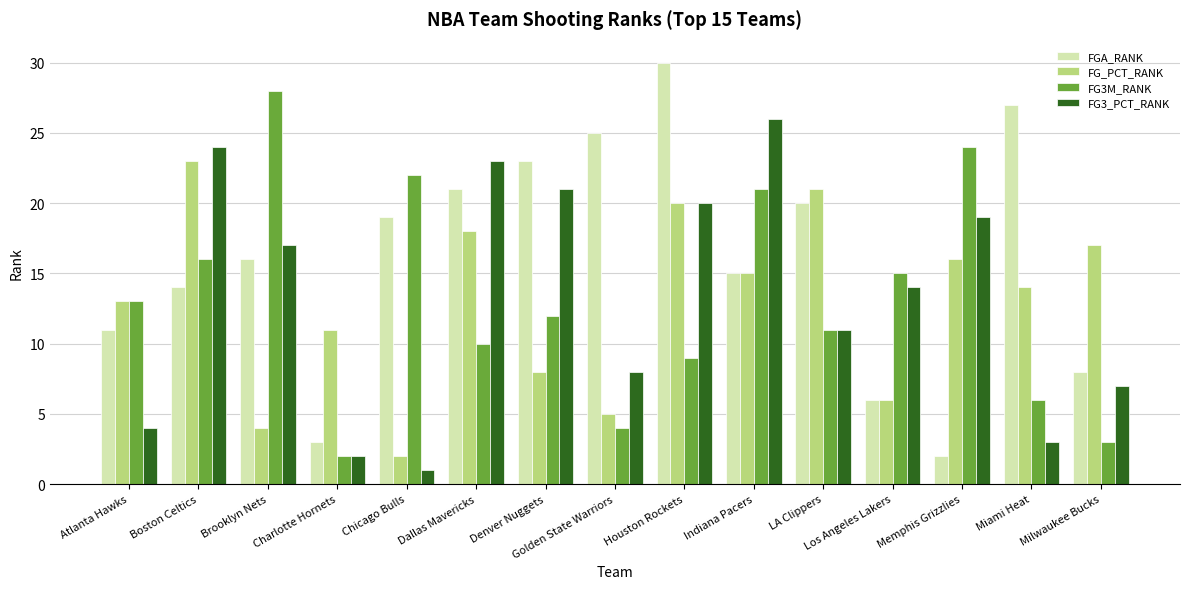

Reading left to right, list all the values displayed in this chart.

FGA_RANK: 11	14	16	3	19	21	23	25	30	15	20	6	2	27	8
FG_PCT_RANK: 13	23	4	11	2	18	8	5	20	15	21	6	16	14	17
FG3M_RANK: 13	16	28	2	22	10	12	4	9	21	11	15	24	6	3
FG3_PCT_RANK: 4	24	17	2	1	23	21	8	20	26	11	14	19	3	7